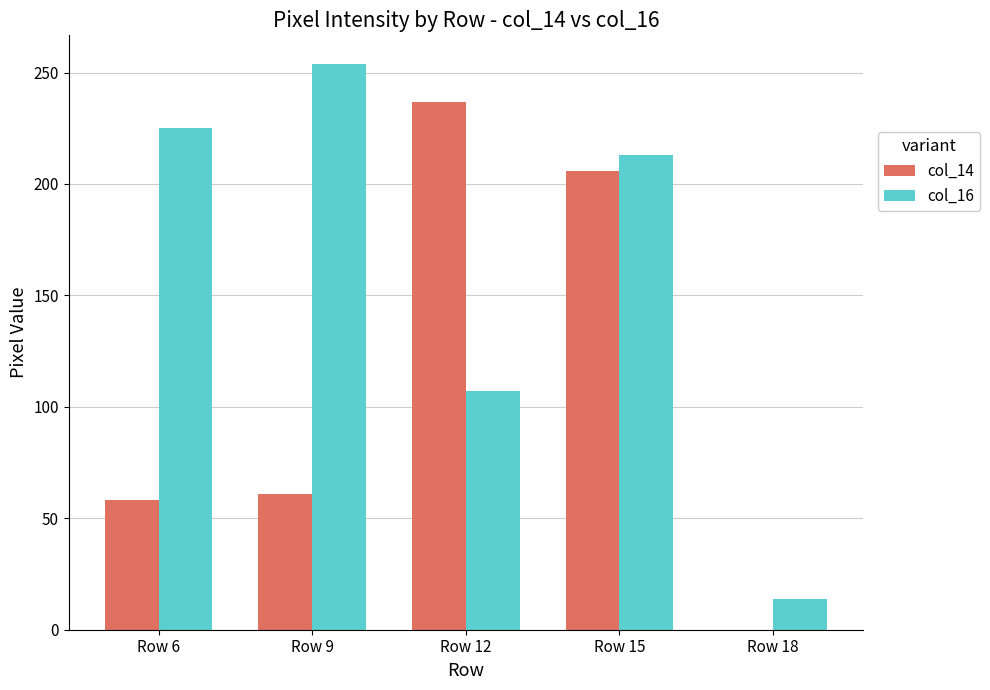

Where is col_16 nearest to the value 134?

Row 12